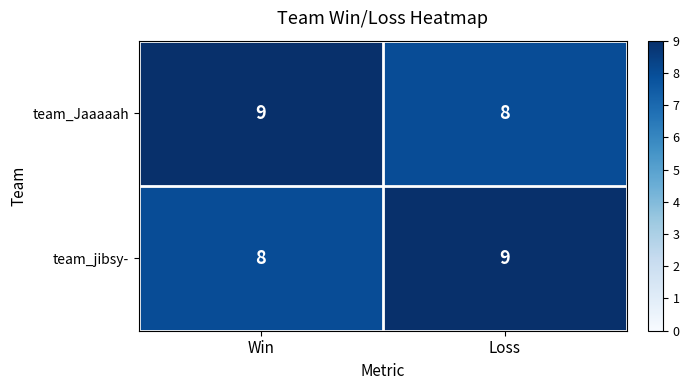

List the labels in order of team_jibsy- value, smallest first.

Win, Loss